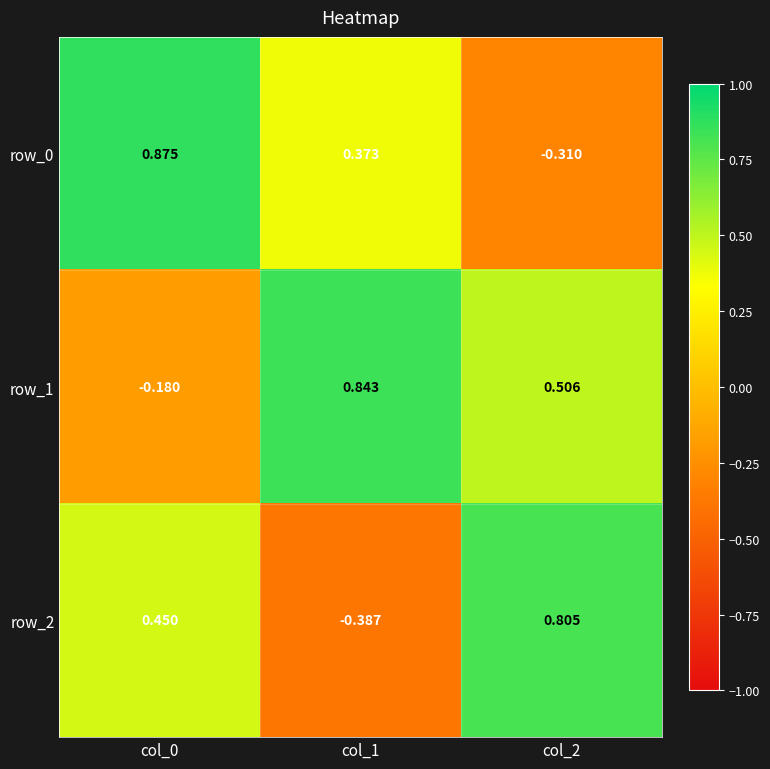

Is the value of row_1 at col_1 greater than the value of row_2 at col_2?

Yes